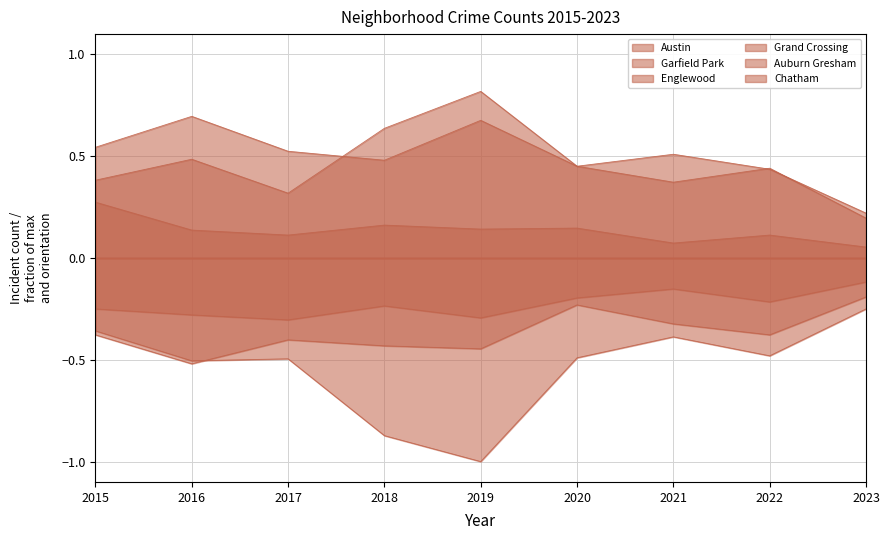

Rank the categories by Auburn Gresham value from highest to lowest.

2015, 2018, 2020, 2019, 2016, 2017, 2022, 2021, 2023